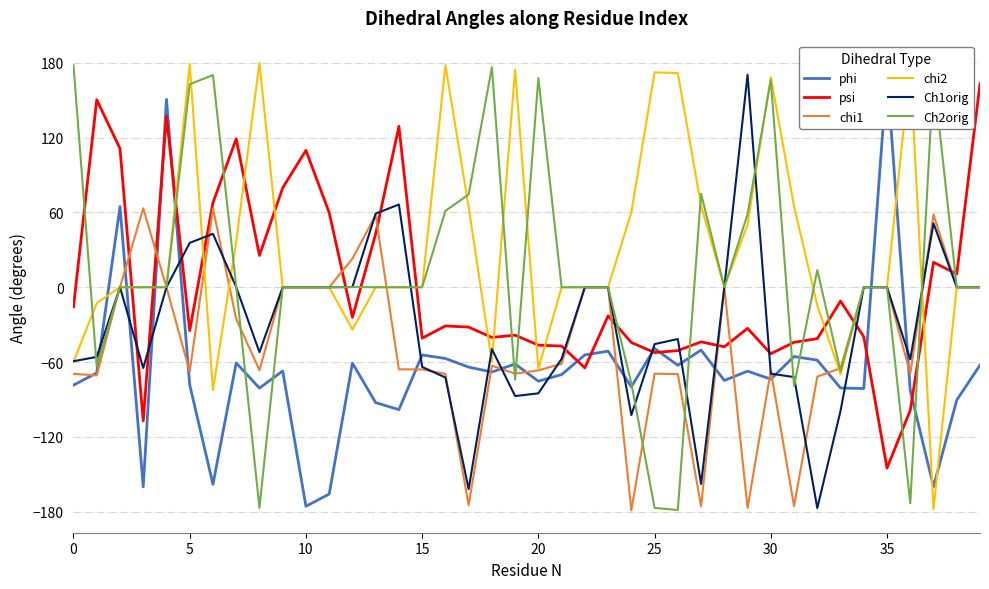

Reading left to right, extract all data points from this chart.

phi: -78.5	-68.7	64.7	-160.0	150.6	-78.2	-158.1	-60.7	-80.9	-67.2	-175.6	-165.9	-60.9	-92.5	-98.2	-54.3	-57.1	-64.0	-68.0	-61.5	-75.3	-70.0	-54.3	-51.2	-79.8	-49.1	-62.6	-50.4	-74.8	-67.3	-73.7	-55.5	-58.5	-80.8	-81.2	171.9	-82.8	-159.9	-90.5	-62.5
psi: -15.7	150.3	111.2	-107.2	137.1	-34.8	67.8	119.1	25.5	79.7	109.8	59.9	-24.1	42.8	129.0	-40.9	-31.0	-32.0	-40.3	-38.4	-46.4	-47.1	-64.7	-22.9	-44.3	-52.4	-50.8	-43.8	-47.7	-33.0	-53.3	-44.2	-41.2	-11.1	-39.7	-145.0	-98.7	20.0	10.7	163.2
chi1: -69.5	-70.6	0.0	63.3	0.0	-67.7	63.2	-25.4	-66.5	0.0	0.0	0.0	22.9	57.9	-65.8	-65.9	-69.5	-174.7	-62.9	-69.3	-66.7	-61.4	0.0	0.0	-178.9	-69.3	-69.6	-175.7	0.0	-177.0	-66.8	-175.5	-71.7	-64.9	0.0	0.0	-69.5	58.3	0.0	0.0
chi2: -59.8	-12.7	0.0	0.0	0.0	178.9	-82.4	36.7	179.8	0.0	0.0	0.0	-33.9	0.0	0.0	0.0	178.1	64.4	-59.5	174.4	-65.4	0.0	0.0	0.0	60.0	172.3	171.7	65.5	0.0	50.2	168.4	64.9	-14.5	-69.8	0.0	0.0	178.0	-178.0	0.0	0.0
Ch1orig: -59.3	-55.9	0.0	-64.8	0.0	35.6	42.9	0.1	-52.1	0.0	0.0	0.0	0.2	59.1	66.3	-63.9	-72.4	-161.9	-49.6	-87.3	-85.1	-57.4	0.0	0.0	-102.5	-45.6	-41.5	-157.7	0.0	170.4	-69.3	-72.0	-177.1	-99.1	0.0	0.0	-57.7	51.2	0.0	0.0
Ch2orig: 178.0	-63.8	0.0	0.0	0.0	162.8	170.2	0.5	-176.9	0.0	0.0	0.0	0.1	0.0	0.0	0.0	61.2	74.3	176.4	-74.1	167.7	0.0	0.0	0.0	-77.0	-177.0	-178.6	75.0	0.0	58.6	166.3	-79.1	13.8	-67.4	0.0	0.0	-173.2	170.6	0.0	0.0